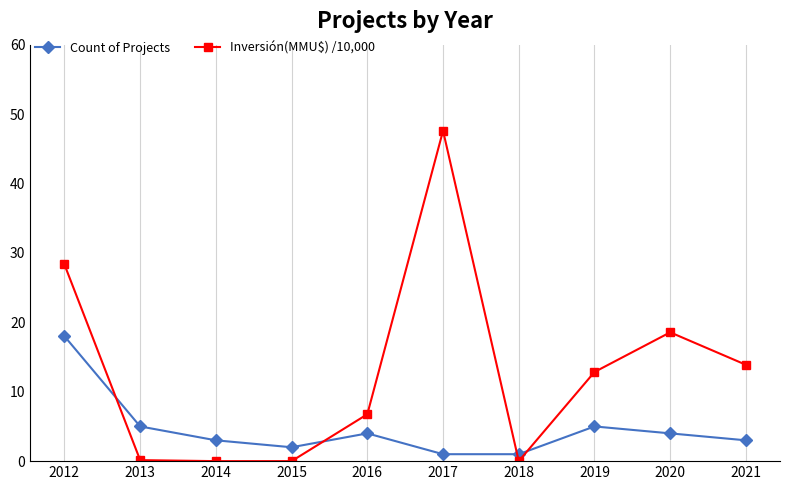

At how many categories does at least one series exceed 36?

1